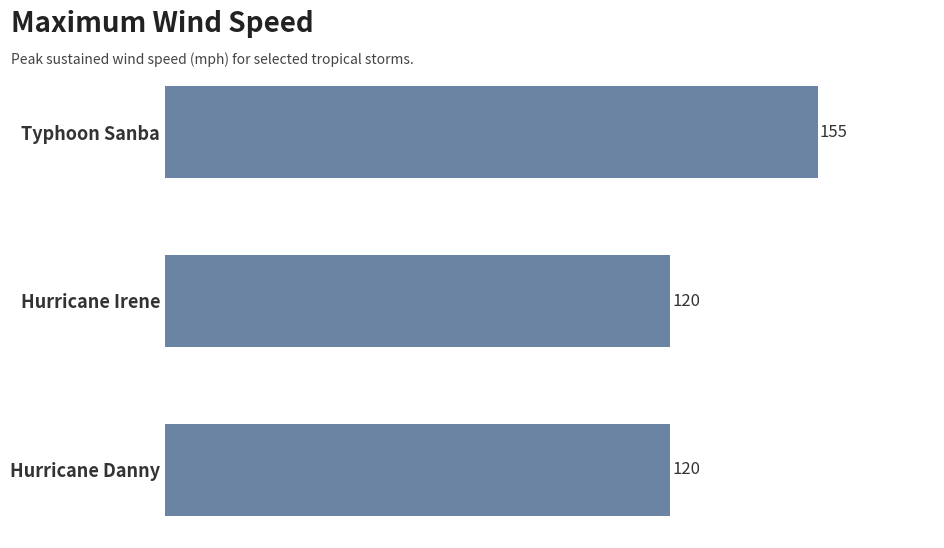

How many bars are there in total?

3